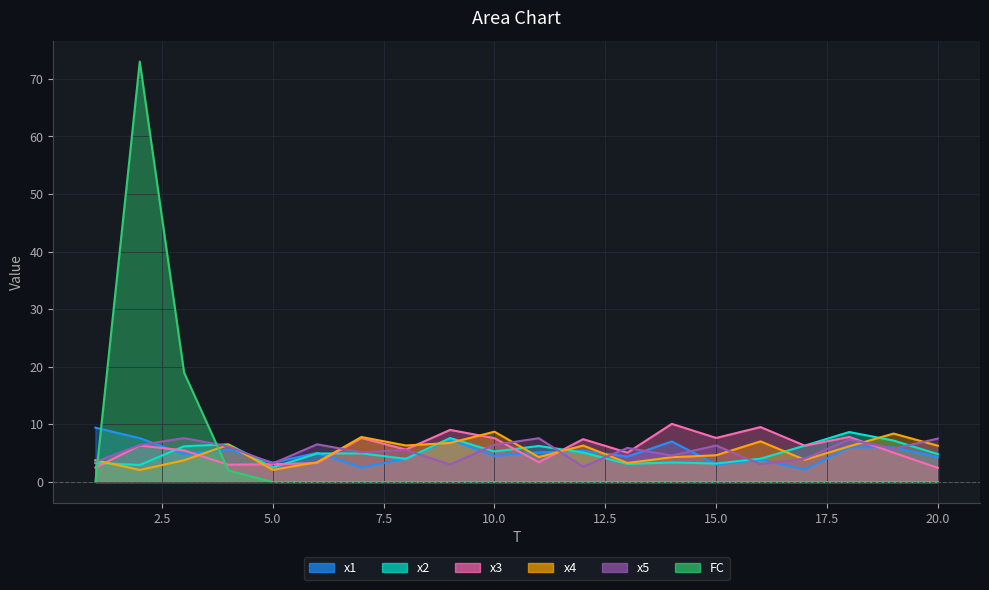

What is the total value across all series at 10?

32.6